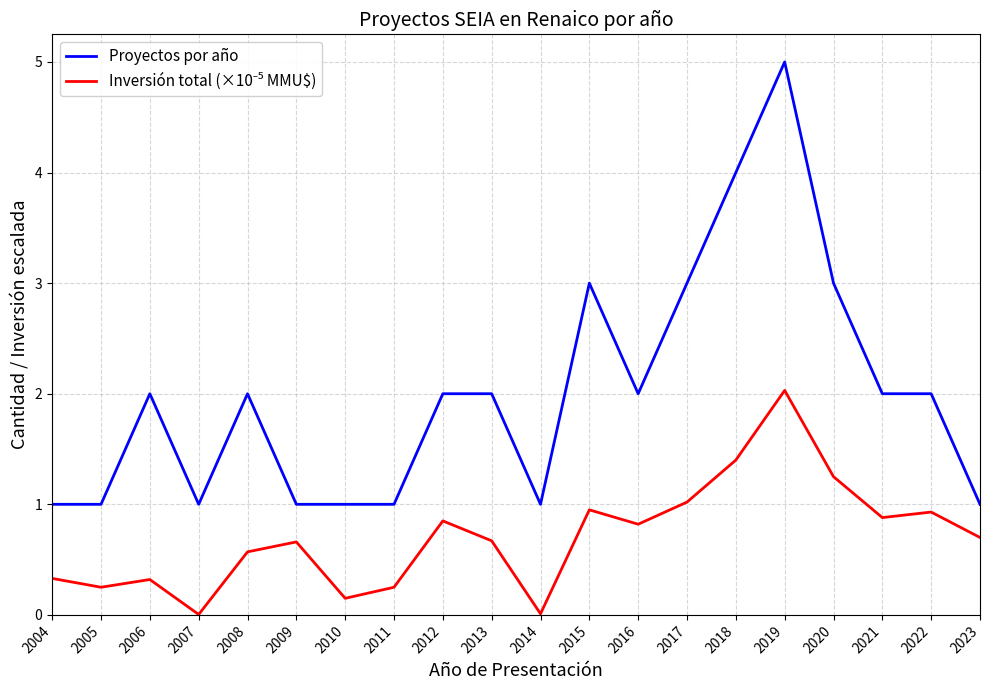

What is the maximum value shown in the chart?

5.0